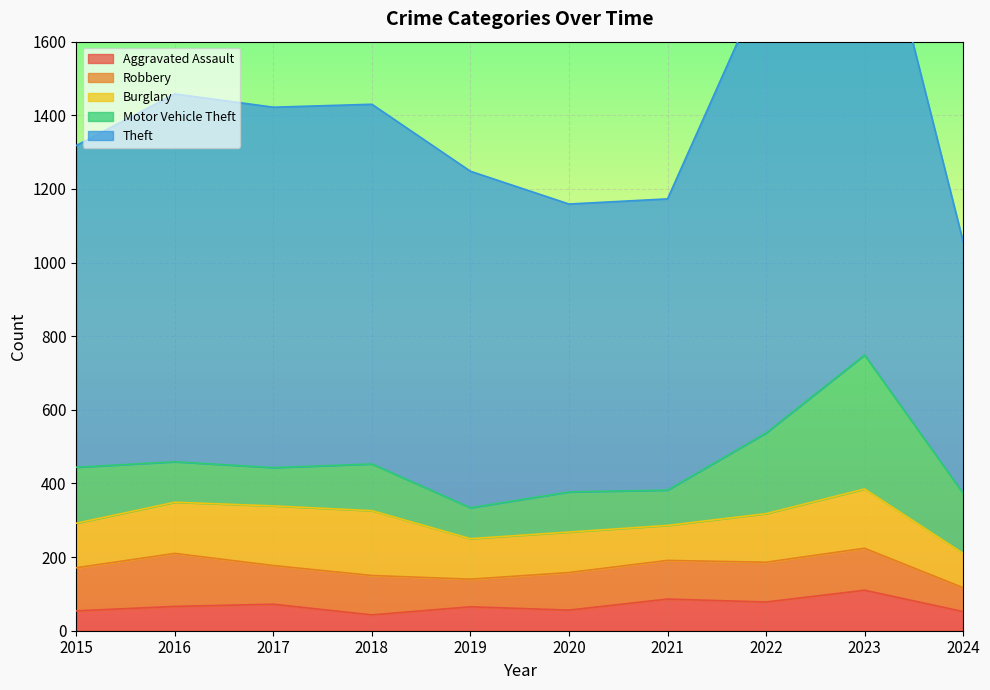

After their last crossing, which series has the higher values: Motor Vehicle Theft or Robbery?

Motor Vehicle Theft